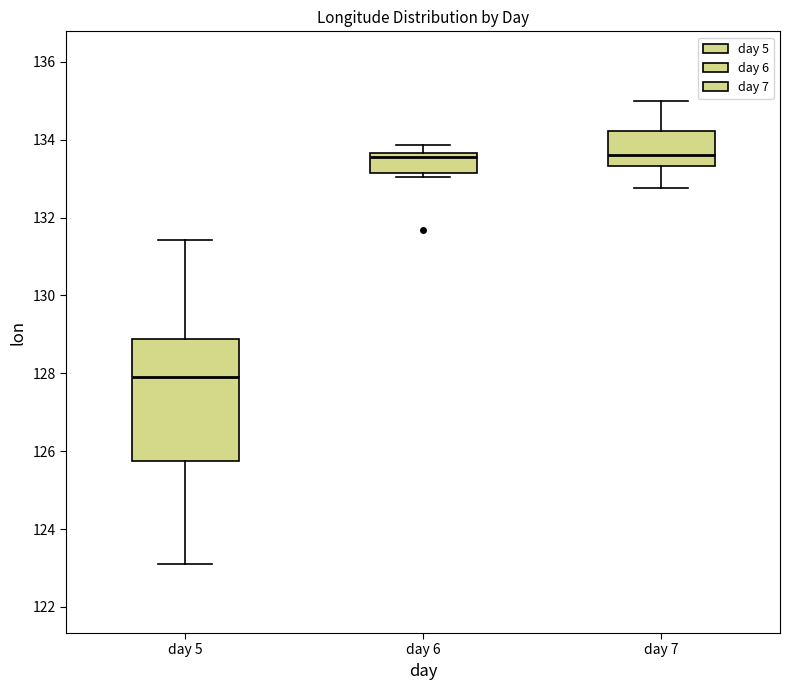

Reading left to right, read every box against the y-axis: the position of its median line, the range the box covers, and the ends of its whiskers. The values are not printed on the chart, so give them approximately, as read against the axis.

day 5: median 128.0, box 125.8 to 128.8, whiskers 123.2 to 131.4
day 6: median 133.6 (just below the box's upper edge), box 133.2 to 133.6, whiskers 133.0 to 133.8
day 7: median 133.6, box 133.4 to 134.2, whiskers 132.8 to 135.0